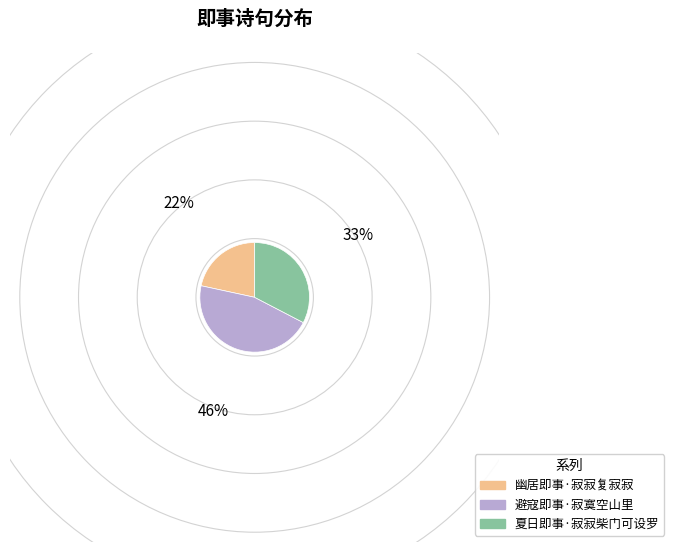

Which category has the smallest portion of the pie?

幽居即事·寂寂复寂寂